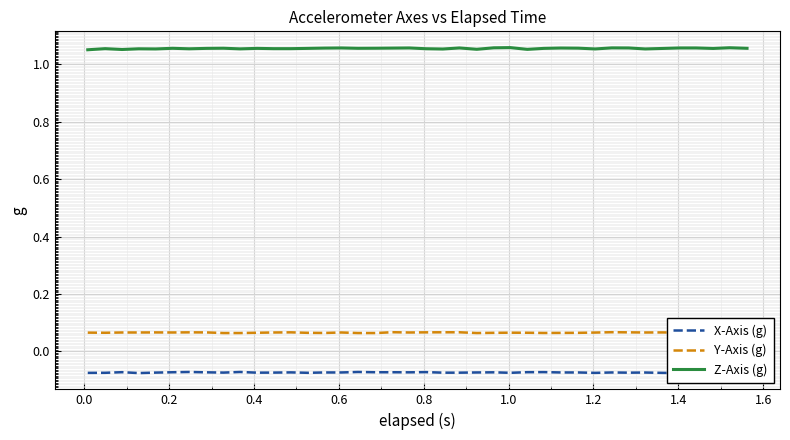

What is the greatest value displayed?

1.1